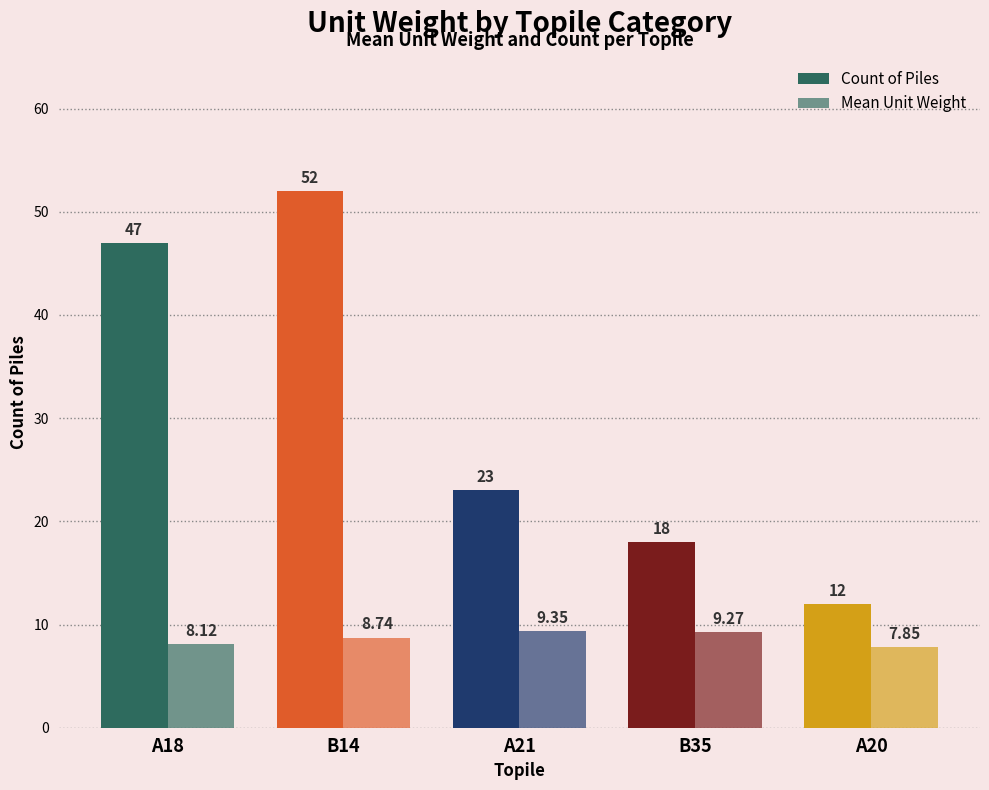

How many bars are there in total?

10